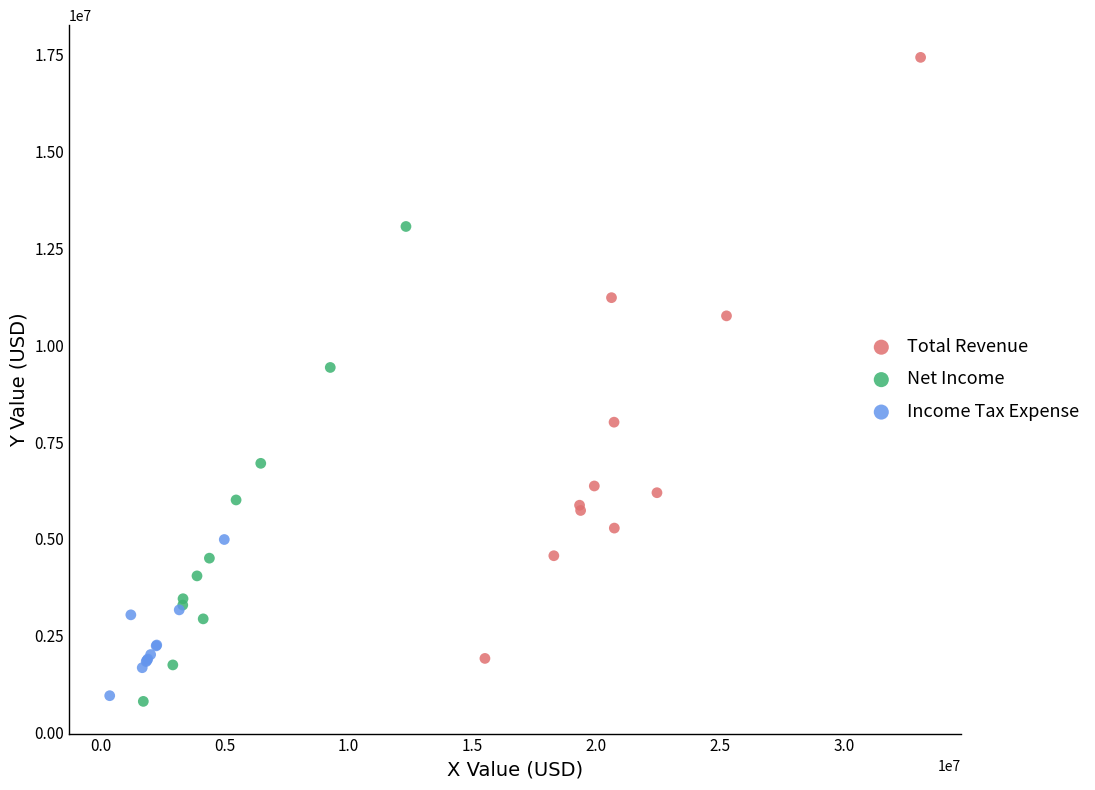

Which series contains the highest Y value?

Total Revenue